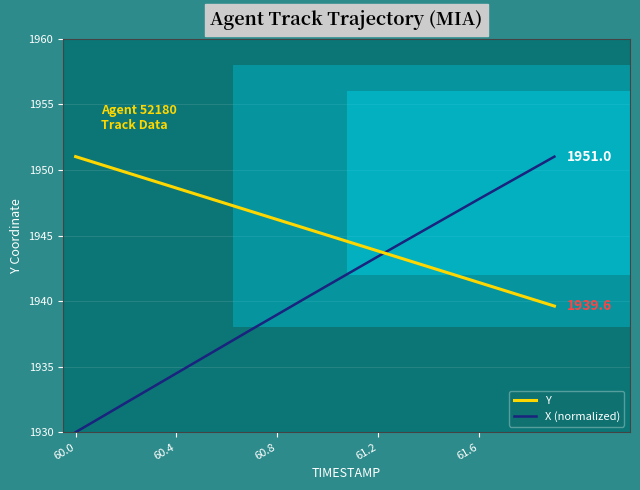

What is the lowest value of the X (normalized) series?

1930.0